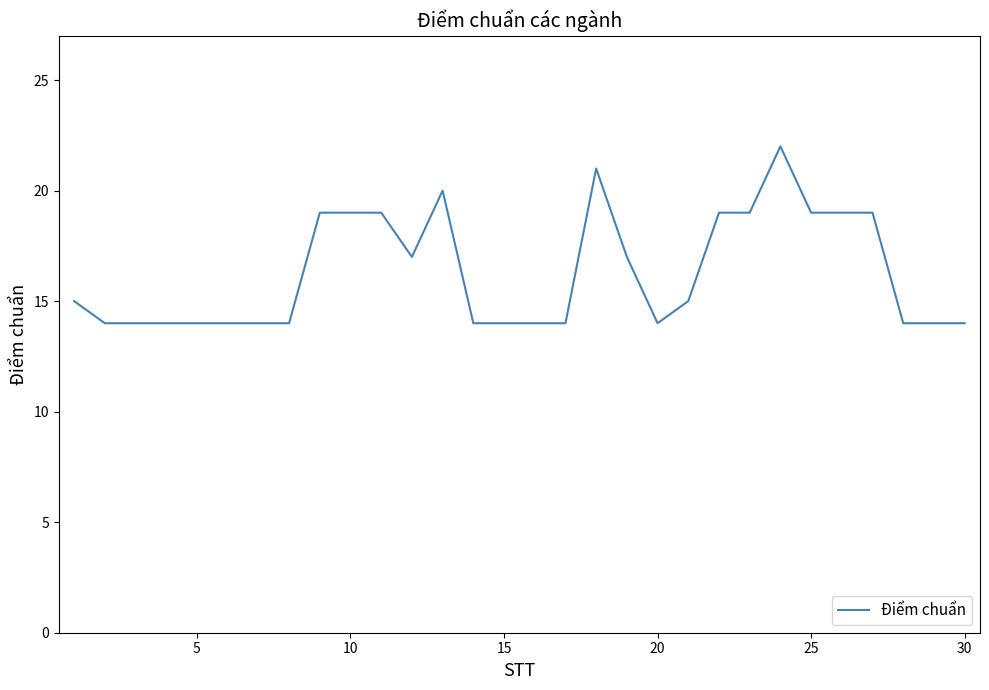

Reading left to right, list all the values displayed in this chart.

15	14	14	14	14	14	14	14	19	19	19	17	20	14	14	14	14	21	17	14	15	19	19	22	19	19	19	14	14	14